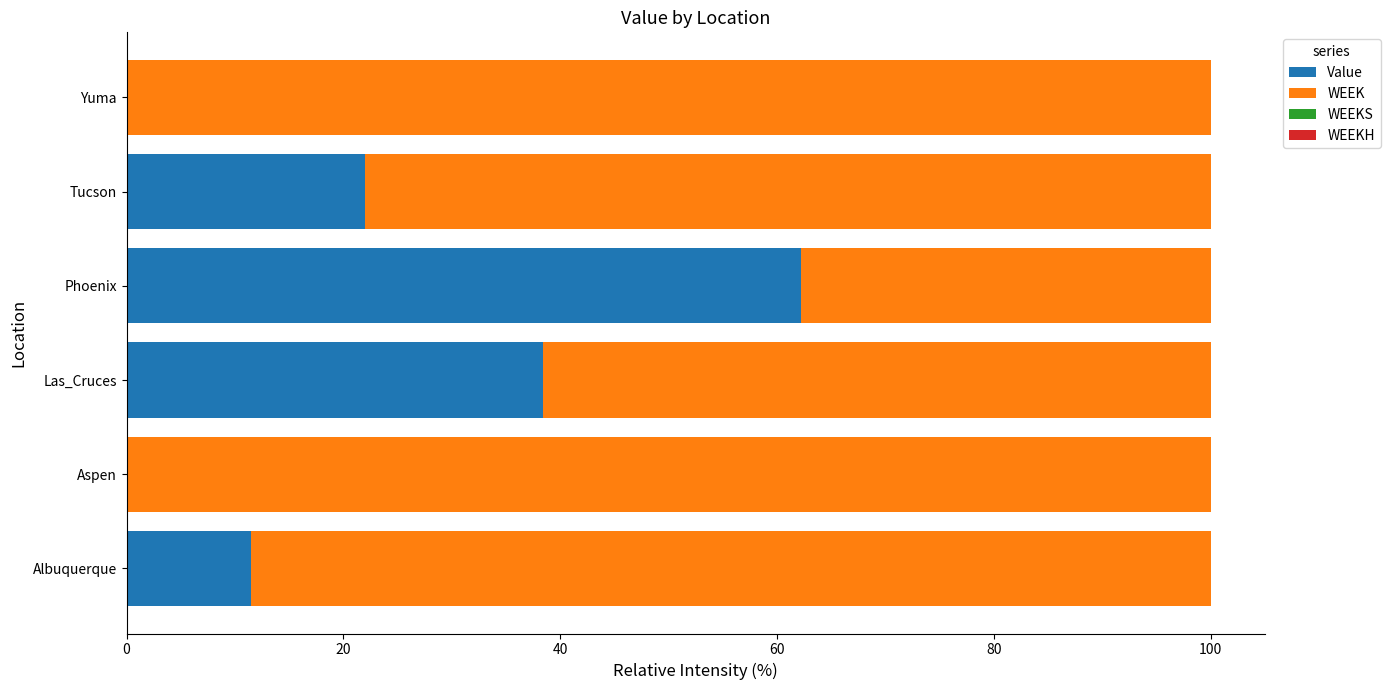

What is the maximum value for Value?

62.2